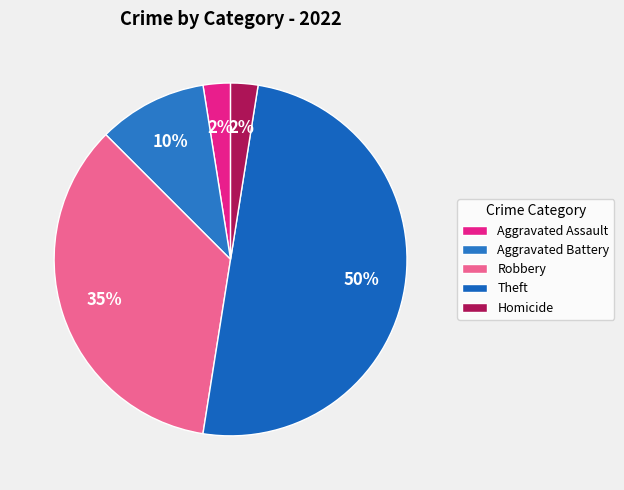

Is it true that Robbery is 42% of the pie?

False